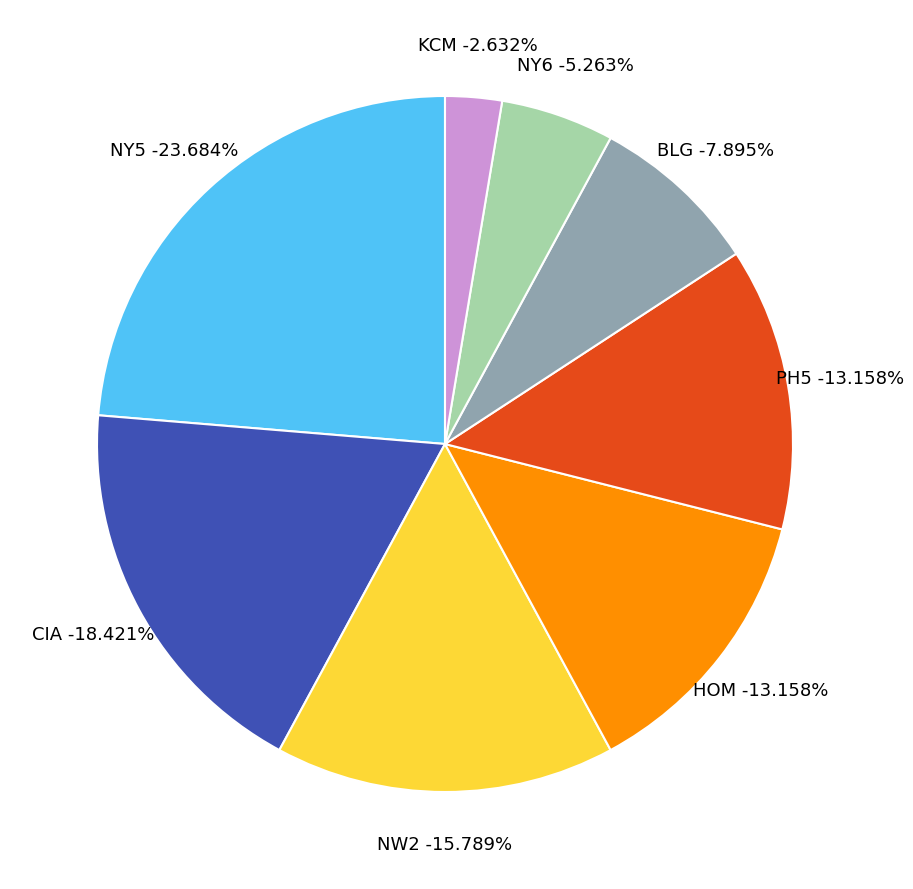

What percentage is the NY5 slice, to the nearest percent?

24%